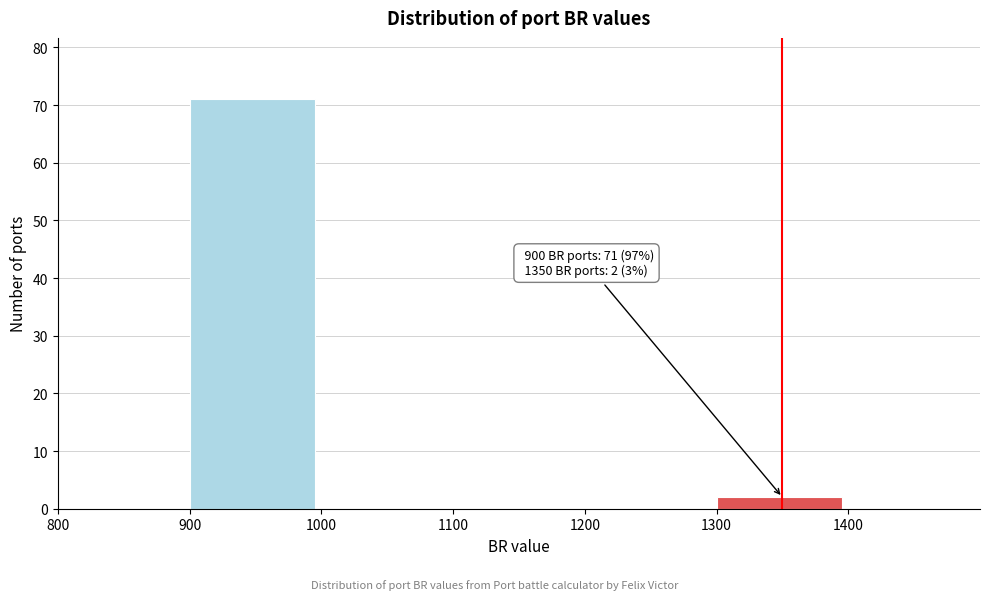

Which range on the x-axis has the tallest bar?

900 to 1000